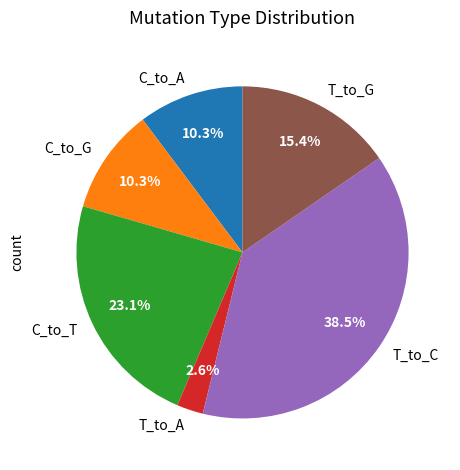

What percentage is the C_to_T slice, to the nearest percent?

23%